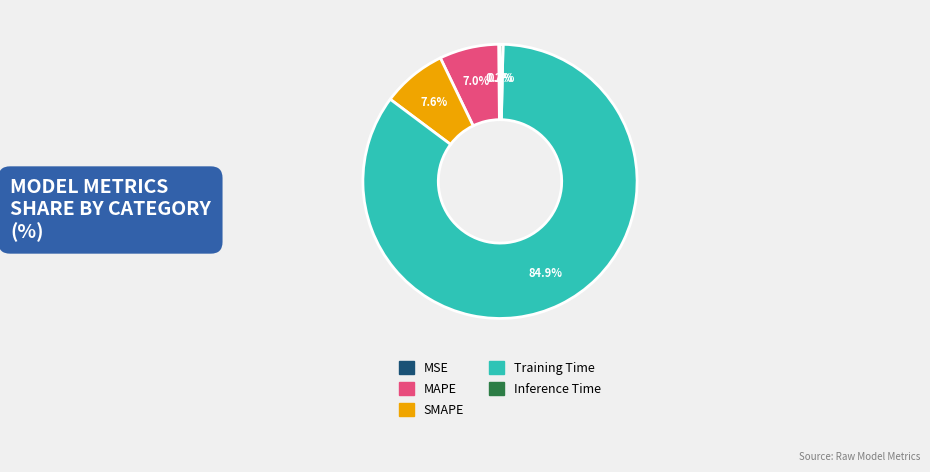

Which has a higher value, MAPE or Inference Time?

MAPE